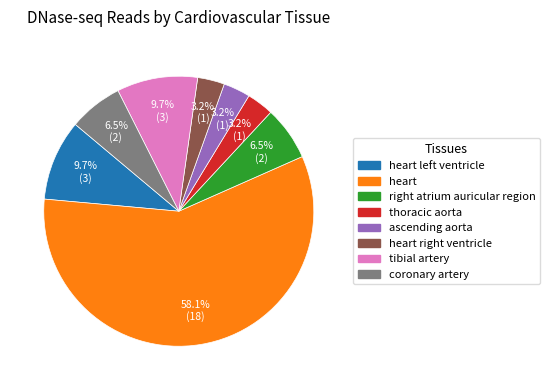

To the nearest percent, what is the average slice percentage?

12%